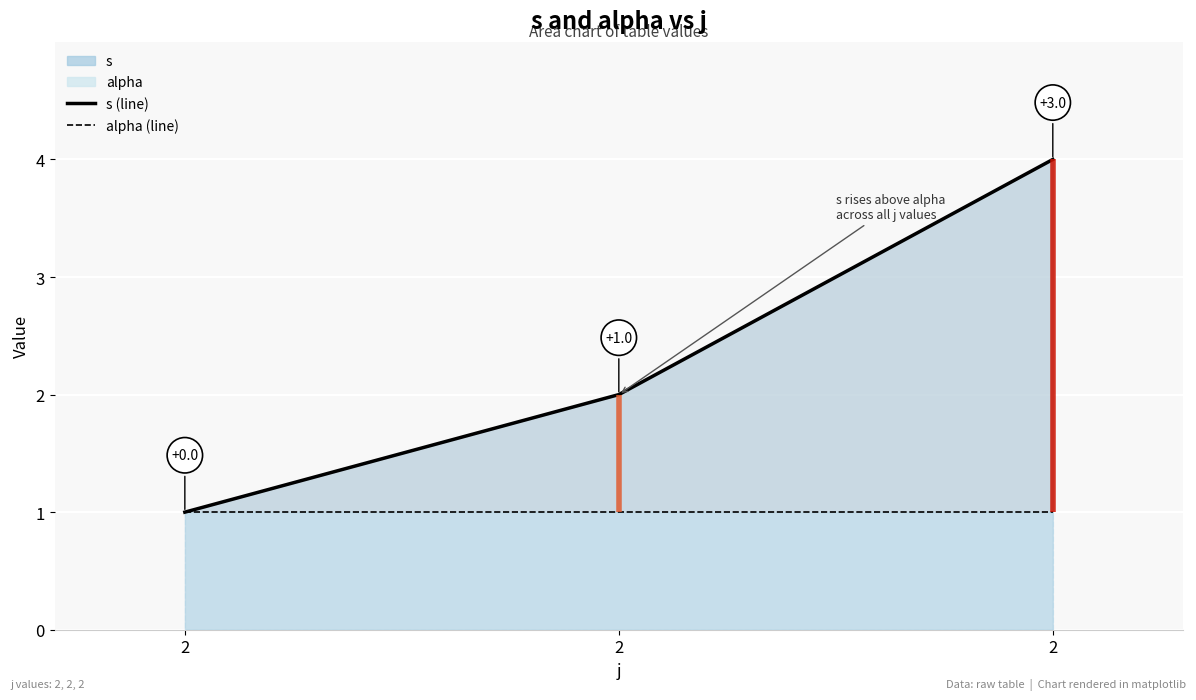

What is the sum of all alpha (line) values?

3